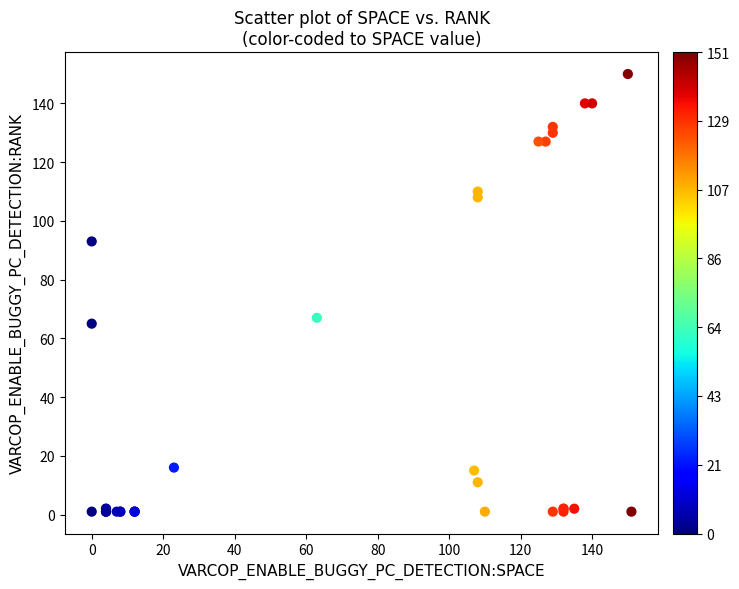

What Y value in the scatter plot is closest to 75?

67